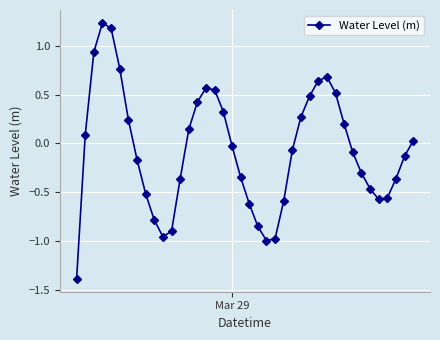

What is the sum of all values?

-2.8